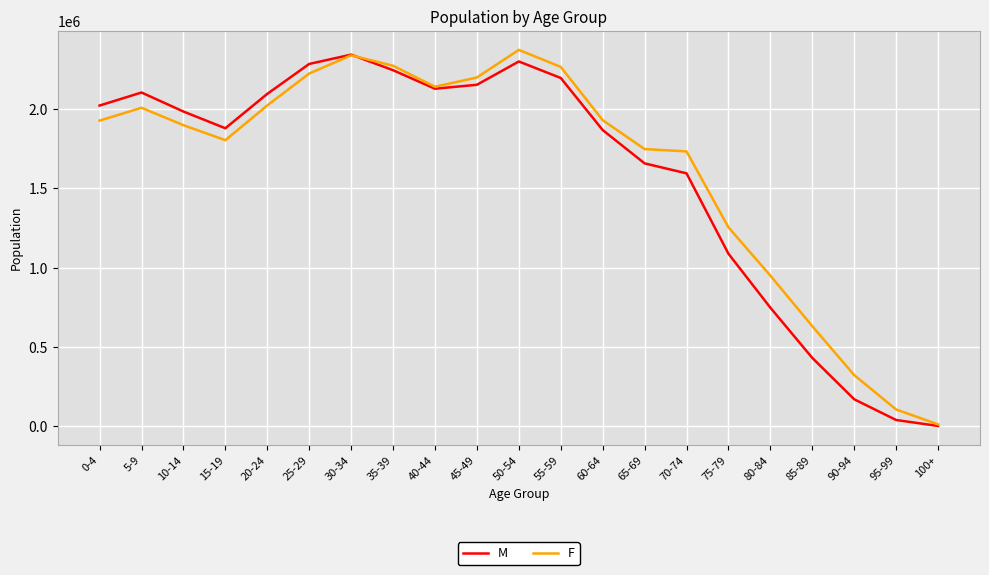

What value does the F series have at 60-64?

1930920